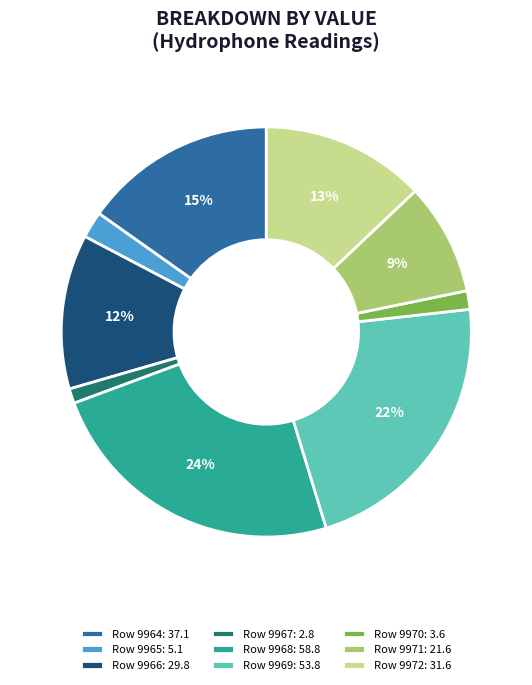

Approximately how many times larger is the value at Row 9964: 37.1 compared to Row 9972: 31.6?

1.2